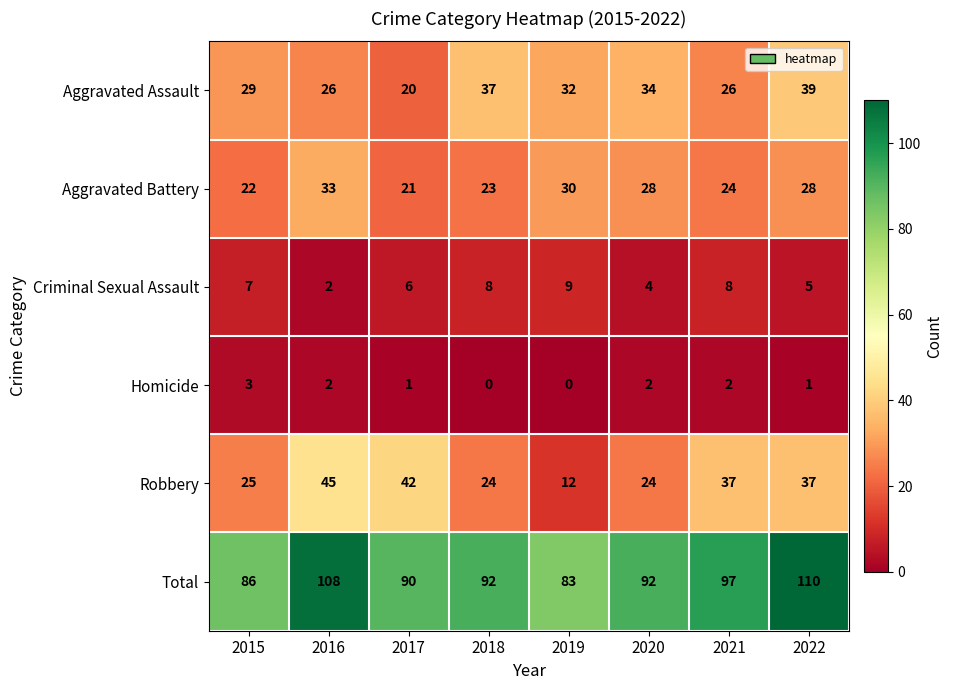

Which series changed the most between 2019 and 2022?

Total